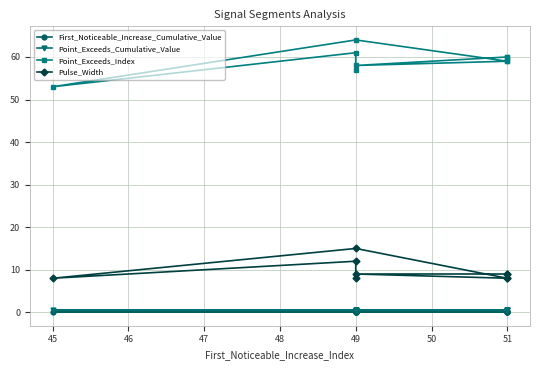

List the series in order of their peak value, lowest first.

First_Noticeable_Increase_Cumulative_Value, Point_Exceeds_Cumulative_Value, Pulse_Width, Point_Exceeds_Index